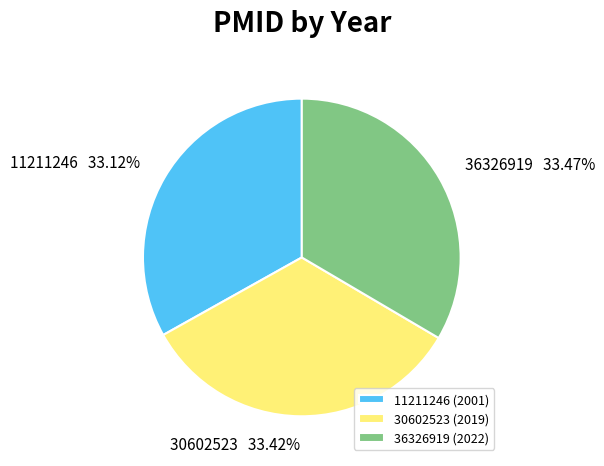

To the nearest percent, what portion does 30602523 represent?

33%